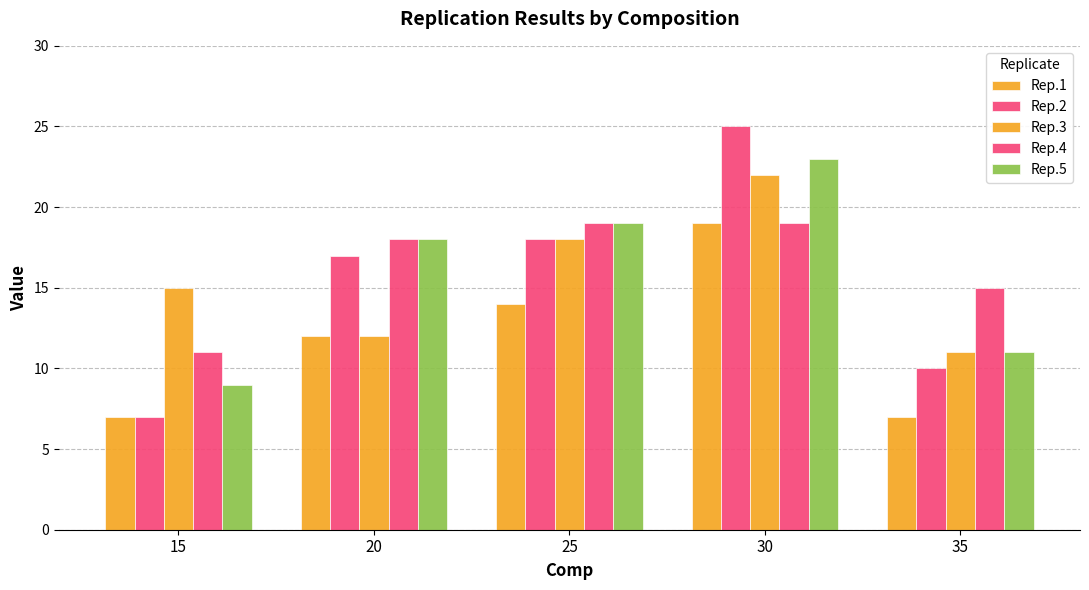

Which series has the largest total across all categories?

Rep.4